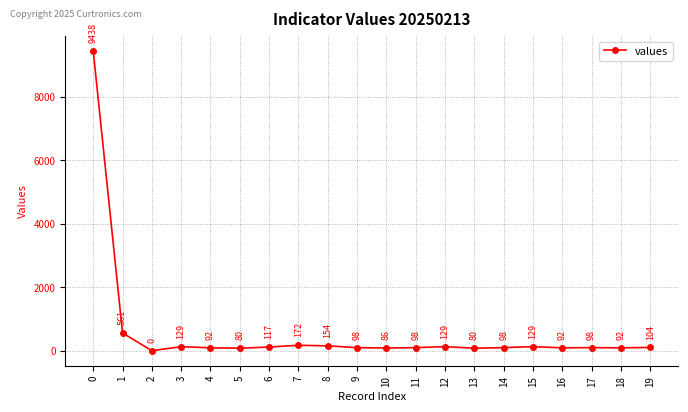

The value at 10 is 86. True or false?

True